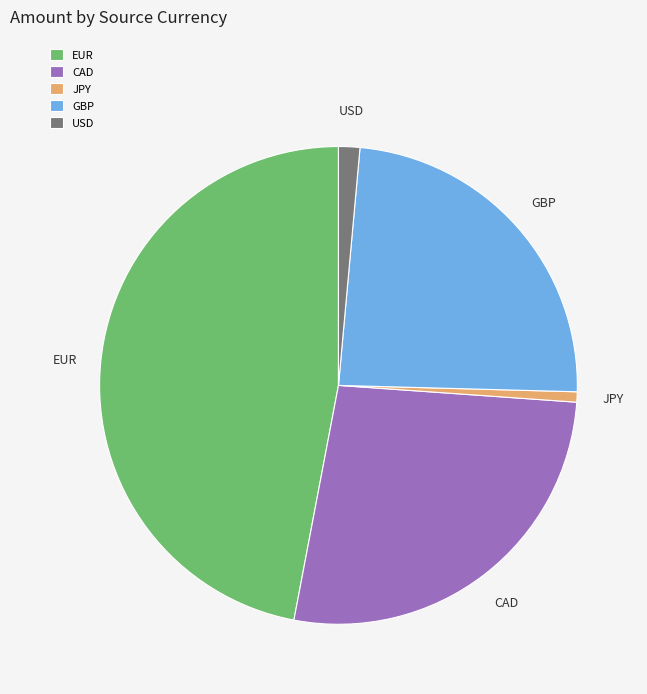

Is there any slice that represents more than half of the pie?

No